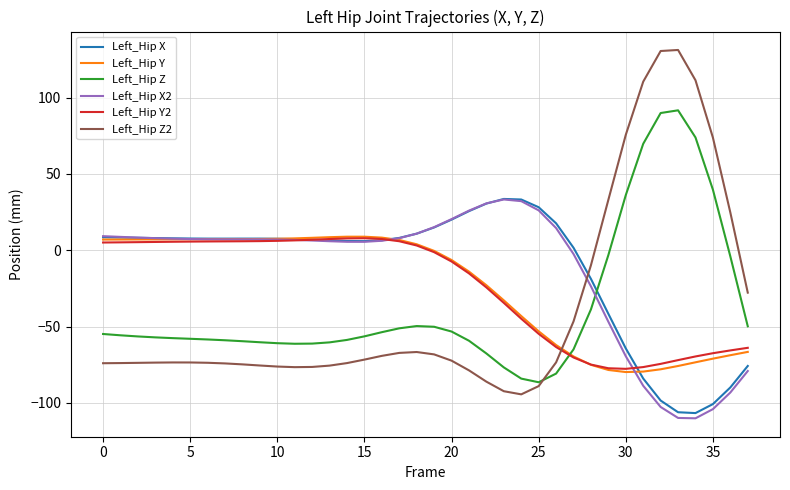

What is the smallest value displayed?

-110.1